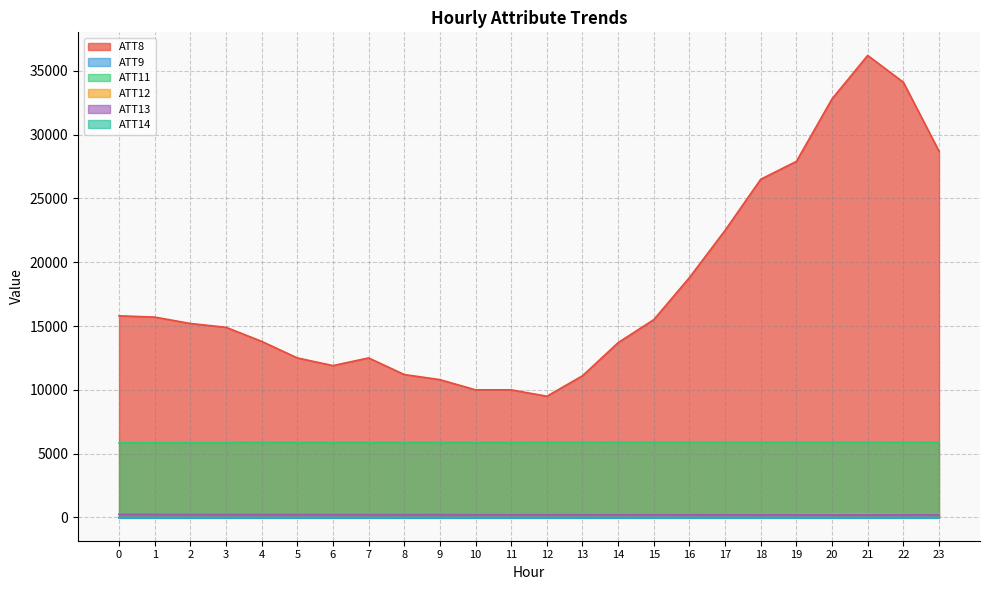

What is the total value across all series at 20?

39183.0